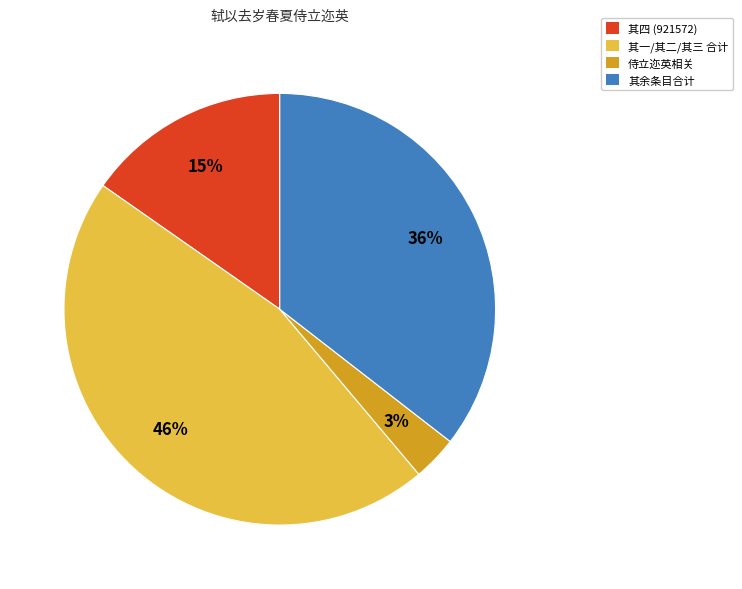

Does any single category account for the majority?

No